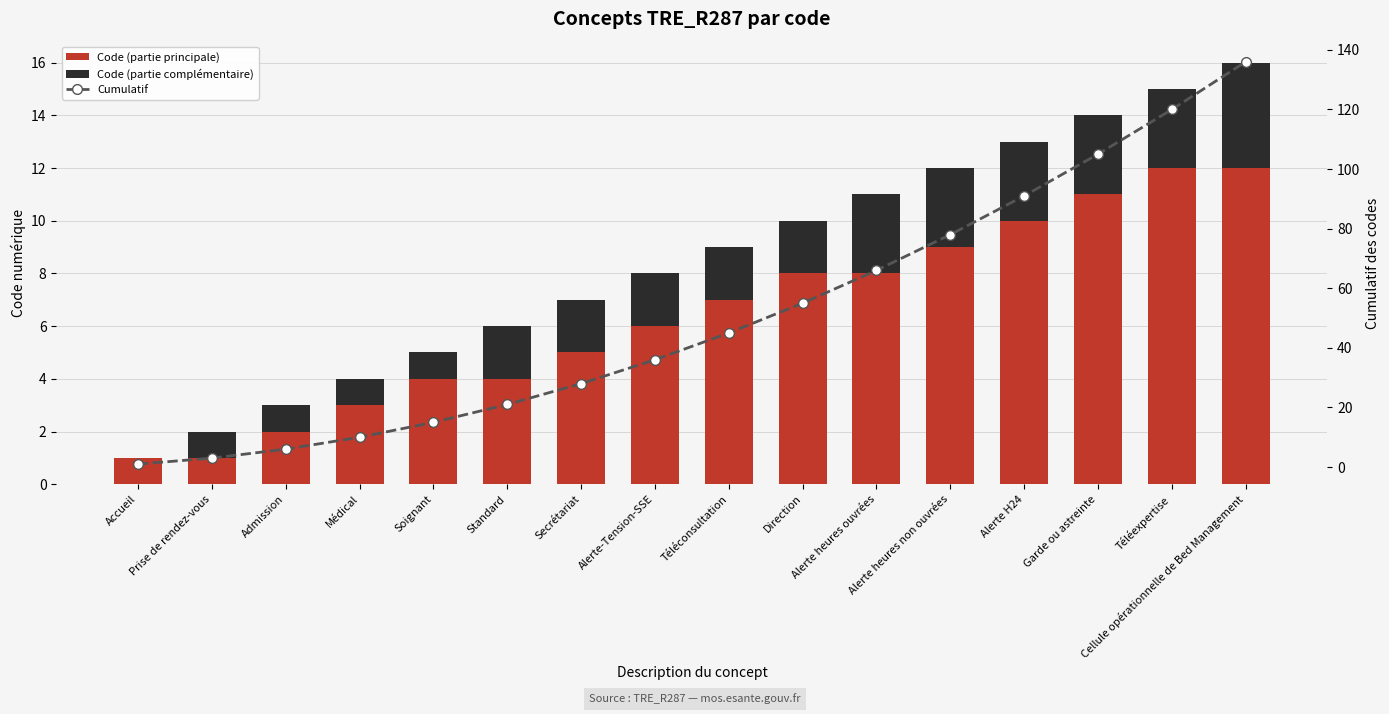

Reading right to left, transcribe all the data shown in this chart.

Code (partie principale): 12	12	11	10	9	8	8	7	6	5	4	4	3	2	1	1
Code (partie complémentaire): 4	3	3	3	3	3	2	2	2	2	2	1	1	1	1	0
Cumulatif: 136	120	105	91	78	66	55	45	36	28	21	15	10	6	3	1